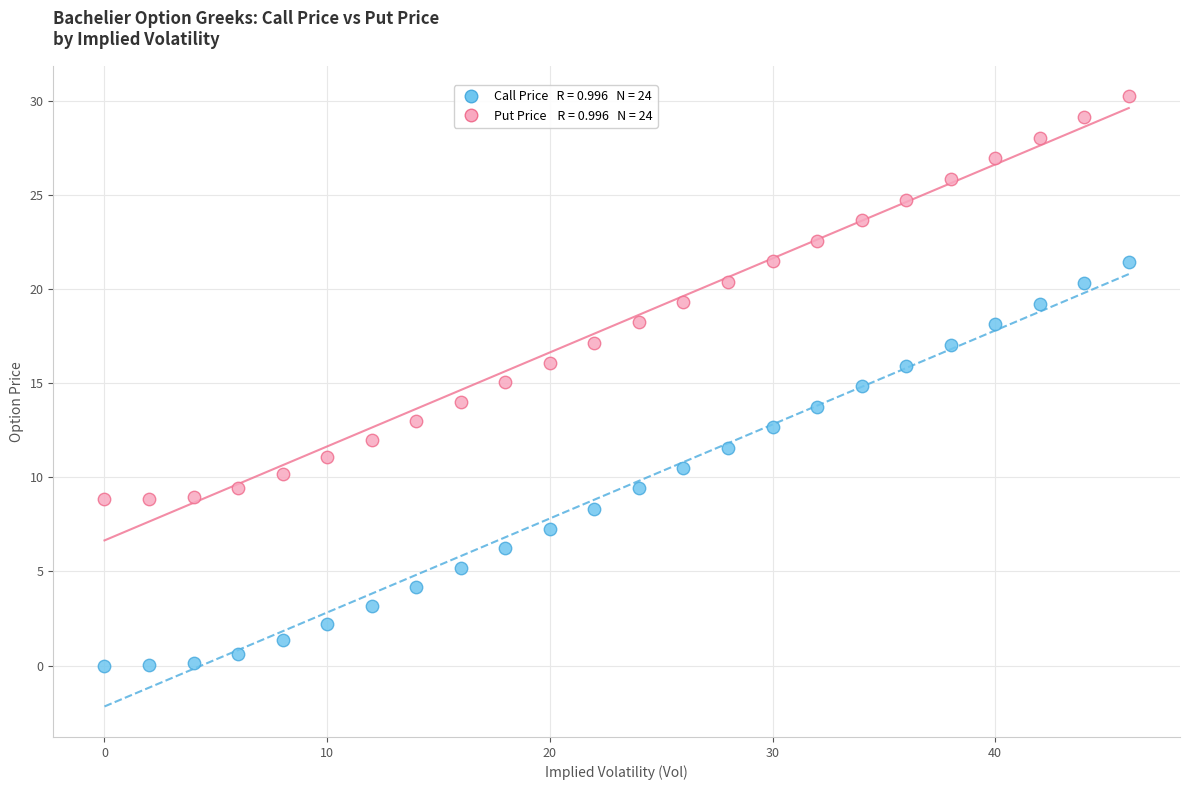

Across all data points, what is the range of Y values (max minus min)?

30.3